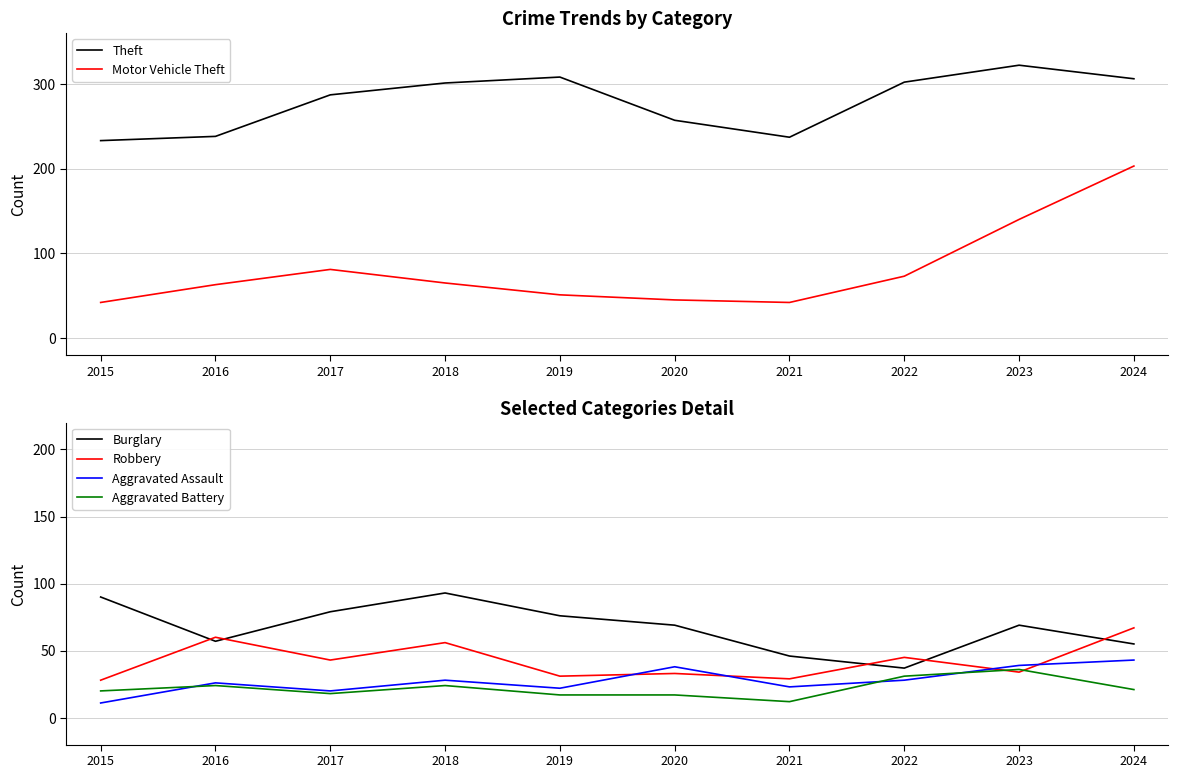

How many lines are shown in the chart?

6